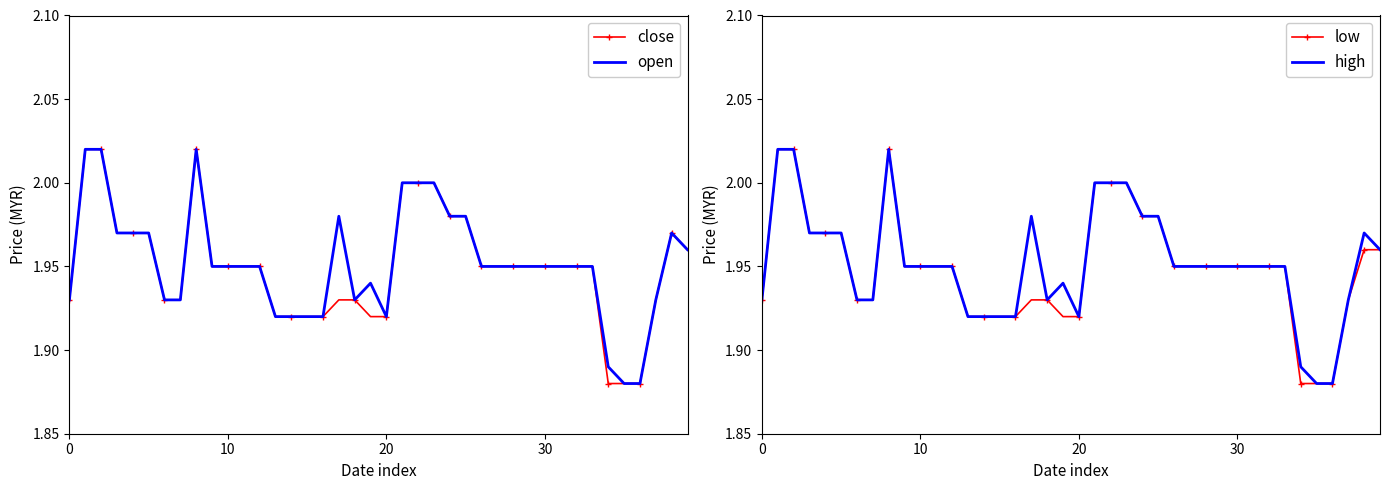

Reading left to right, list all the values displayed in this chart.

close: 1.9	2.0	2.0	2.0	2.0	2.0	1.9	1.9	2.0	1.9	1.9	1.9	1.9	1.9	1.9	1.9	1.9	1.9	1.9	1.9	1.9	2.0	2.0	2.0	2.0	2.0	1.9	1.9	1.9	1.9	1.9	1.9	1.9	1.9	1.9	1.9	1.9	1.9	2.0	2.0
open: 1.9	2.0	2.0	2.0	2.0	2.0	1.9	1.9	2.0	1.9	1.9	1.9	1.9	1.9	1.9	1.9	1.9	2.0	1.9	1.9	1.9	2.0	2.0	2.0	2.0	2.0	1.9	1.9	1.9	1.9	1.9	1.9	1.9	1.9	1.9	1.9	1.9	1.9	2.0	2.0
low: 1.9	2.0	2.0	2.0	2.0	2.0	1.9	1.9	2.0	1.9	1.9	1.9	1.9	1.9	1.9	1.9	1.9	1.9	1.9	1.9	1.9	2.0	2.0	2.0	2.0	2.0	1.9	1.9	1.9	1.9	1.9	1.9	1.9	1.9	1.9	1.9	1.9	1.9	2.0	2.0
high: 1.9	2.0	2.0	2.0	2.0	2.0	1.9	1.9	2.0	1.9	1.9	1.9	1.9	1.9	1.9	1.9	1.9	2.0	1.9	1.9	1.9	2.0	2.0	2.0	2.0	2.0	1.9	1.9	1.9	1.9	1.9	1.9	1.9	1.9	1.9	1.9	1.9	1.9	2.0	2.0